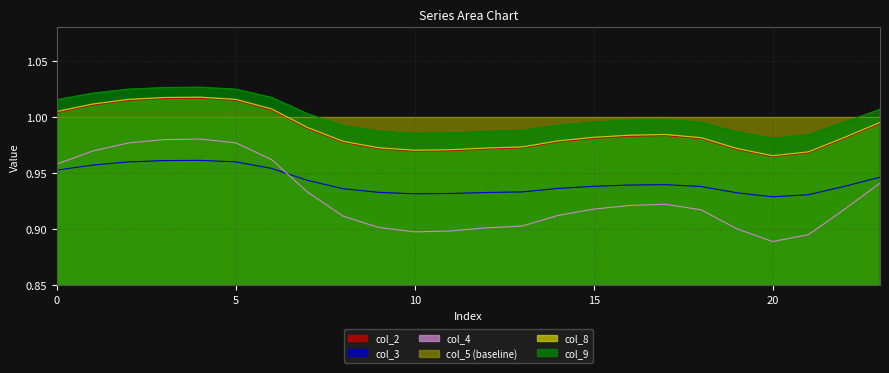

Between 20 and 22, which series saw the biggest shift?

col_4